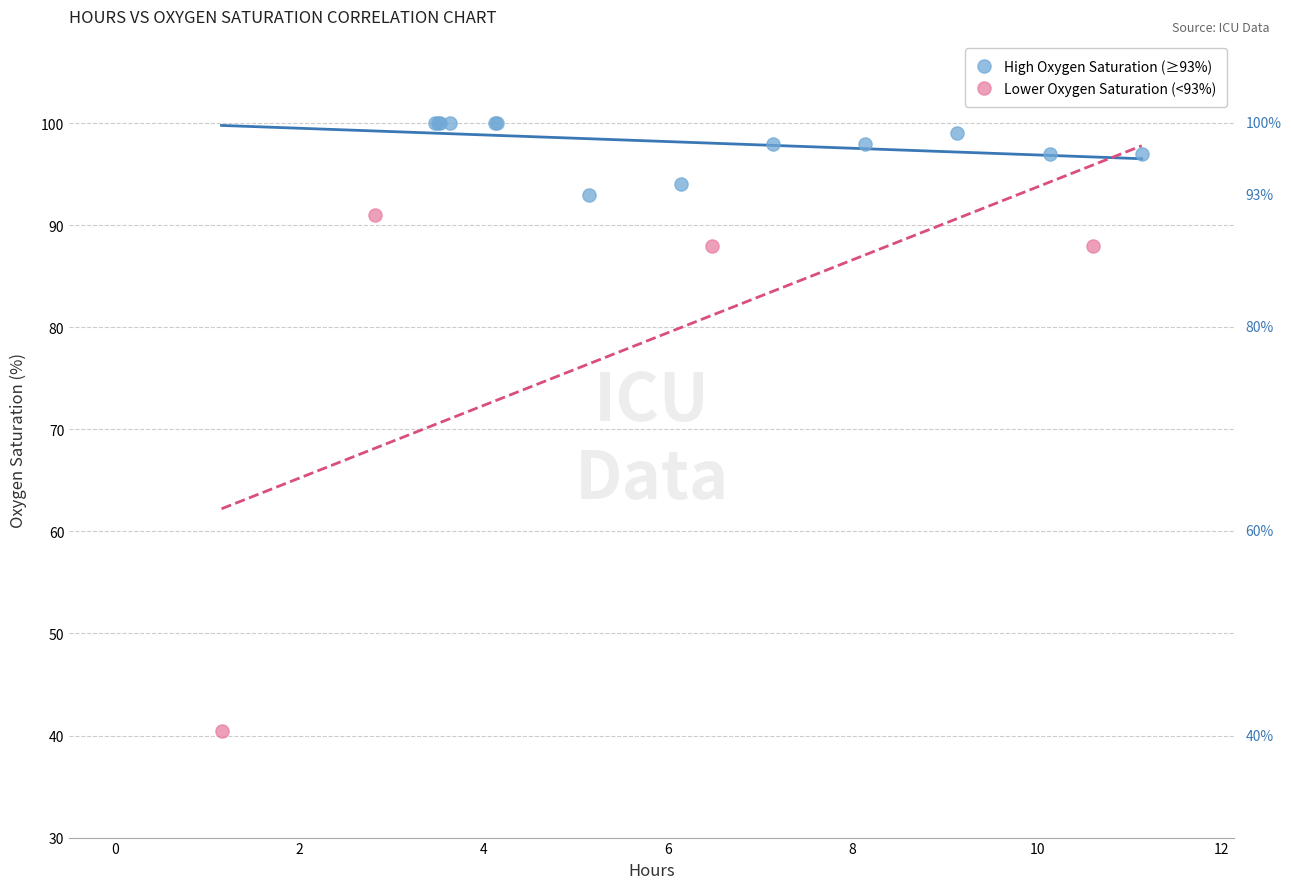

Which series has the widest spread of Y values?

Lower Oxygen Saturation (<93%)